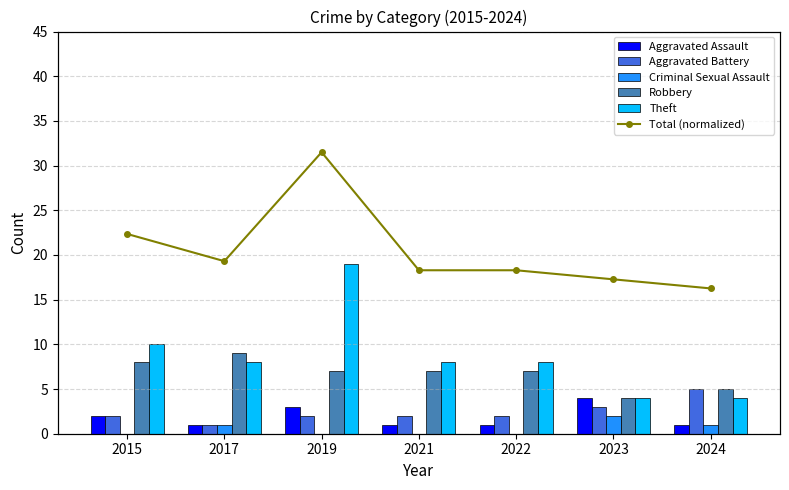

How many groups of bars are there?

7